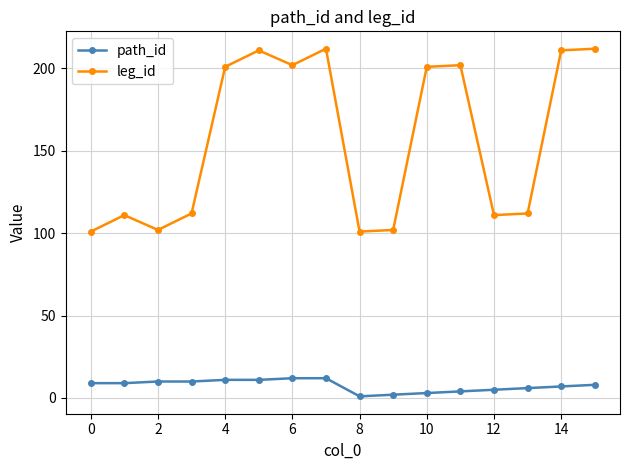

Reading right to left, list all the values displayed in this chart.

path_id: 8	7	6	5	4	3	2	1	12	12	11	11	10	10	9	9
leg_id: 212	211	112	111	202	201	102	101	212	202	211	201	112	102	111	101